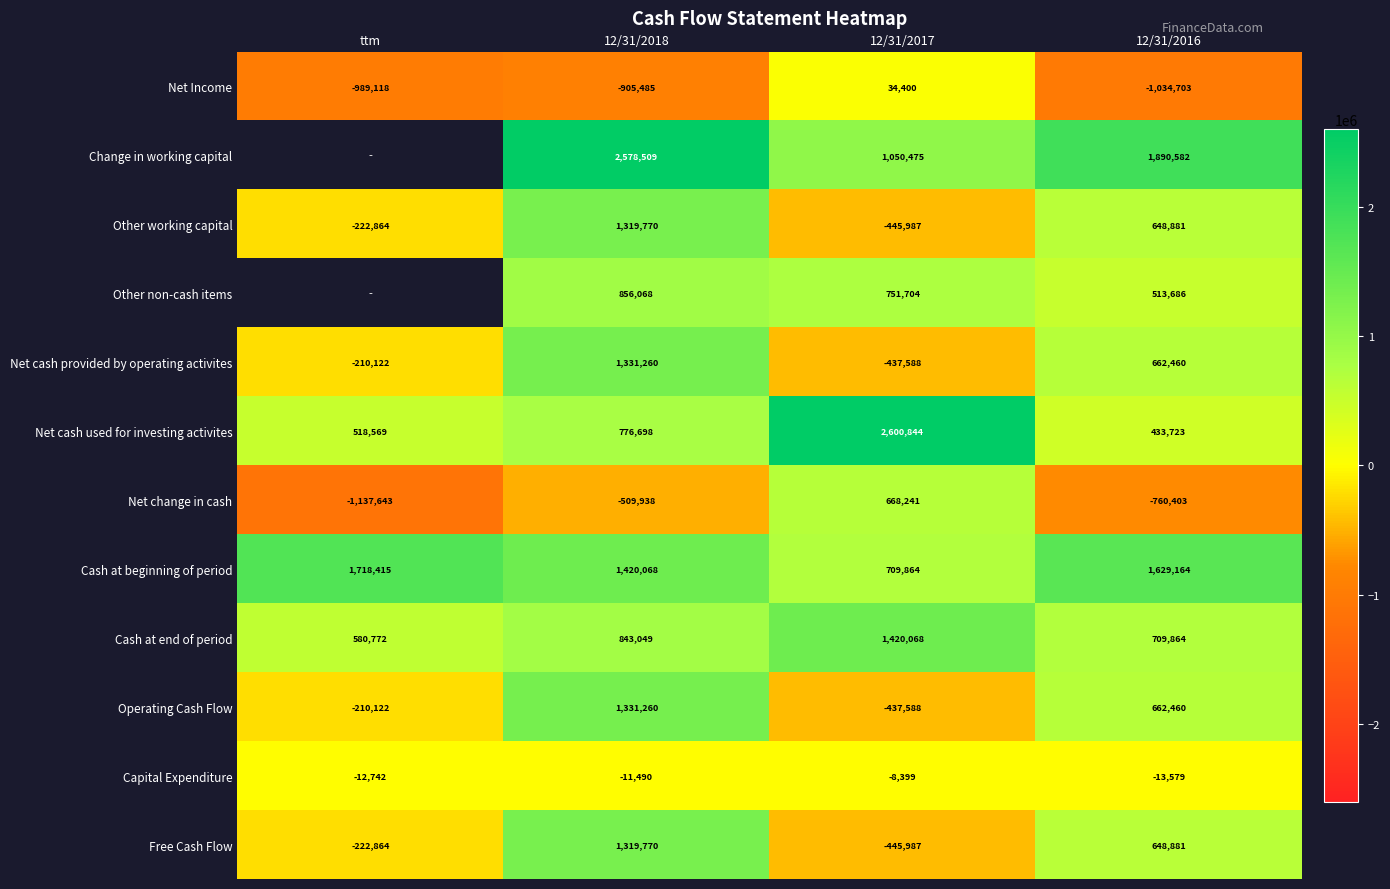

At which label does Net Income first exceed -905485?

12/31/2017